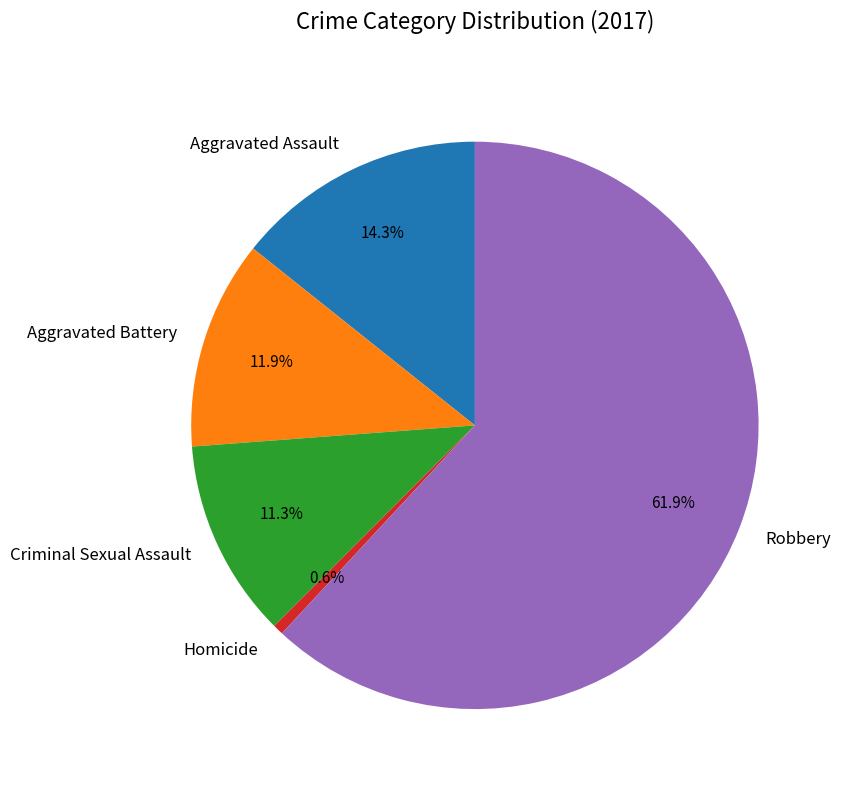

What percentage is the Aggravated Assault slice, to the nearest percent?

14%